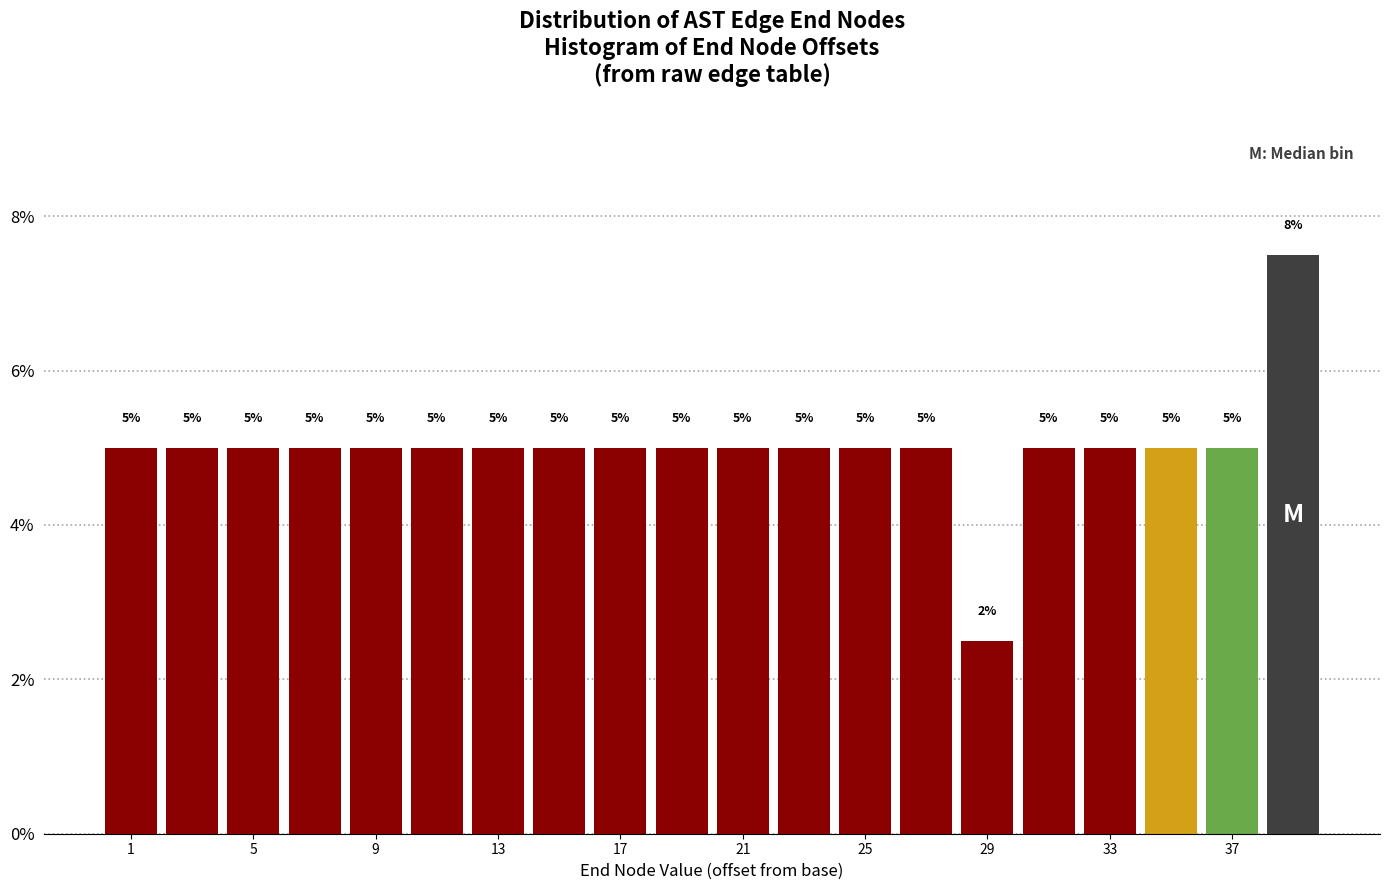

Which range on the x-axis has the tallest bar?

38 to 40